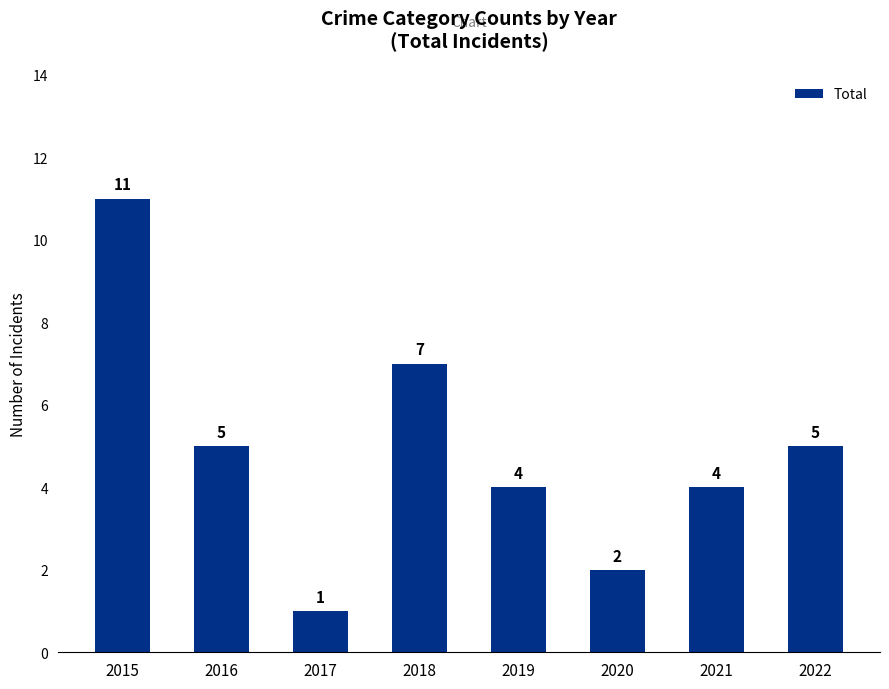

Reading right to left, list all the values displayed in this chart.

5	4	2	4	7	1	5	11